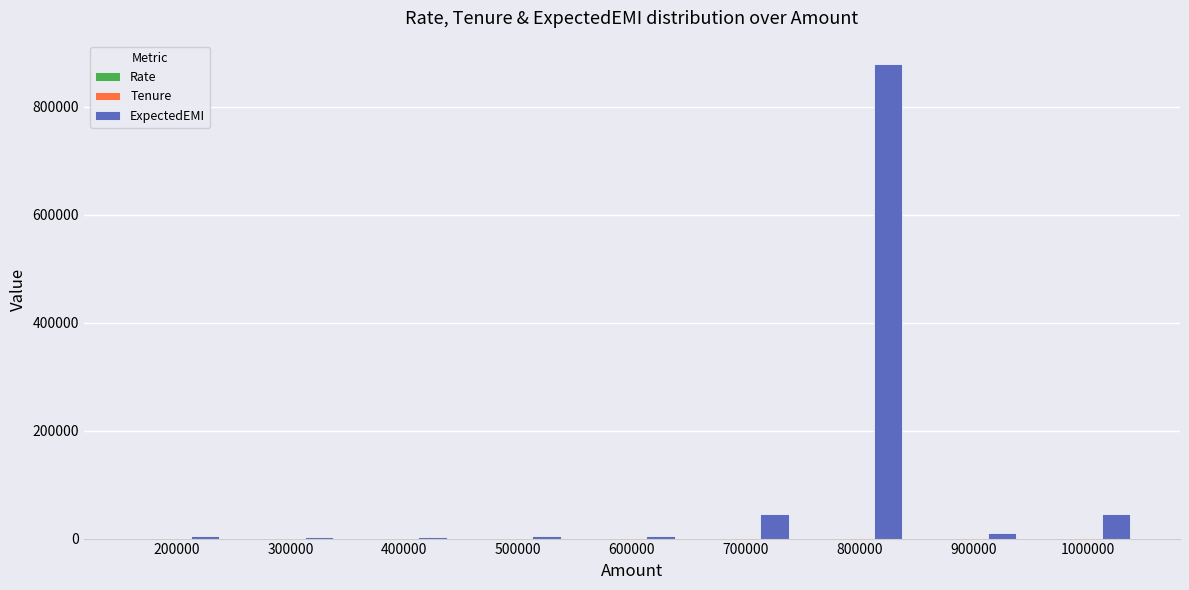

What is the maximum value shown in the chart?

878778.0